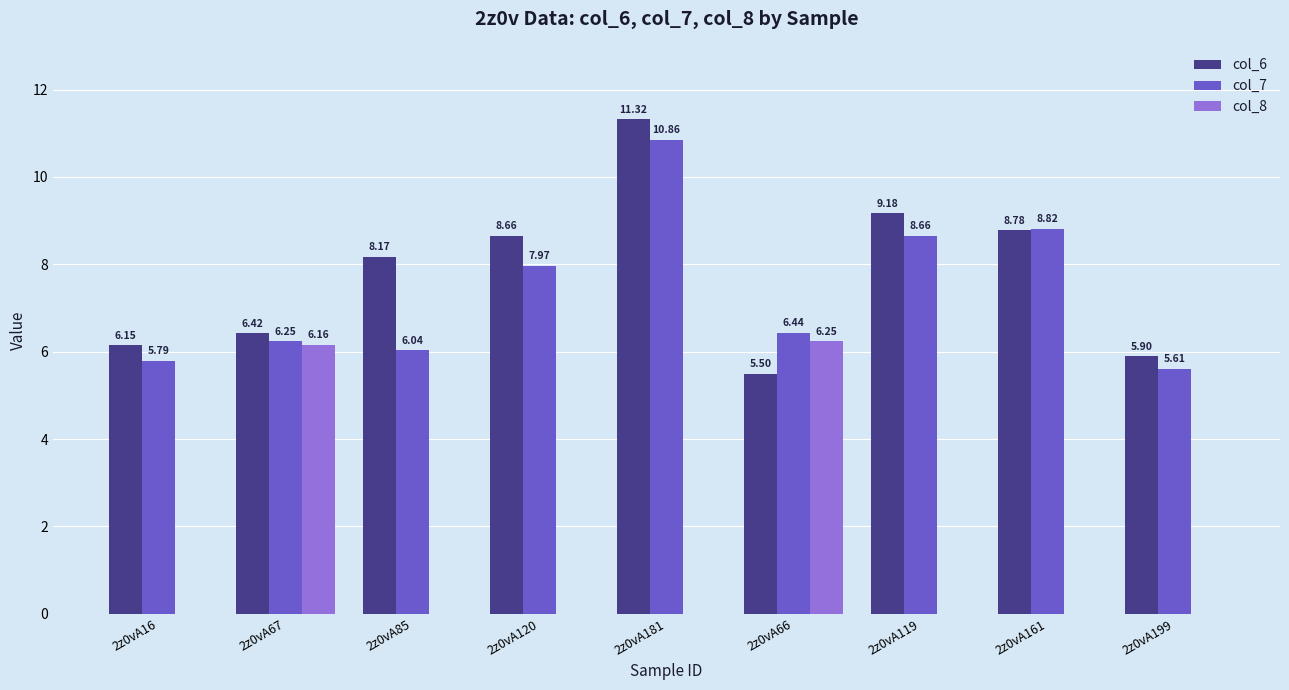

How many groups of bars are there?

9